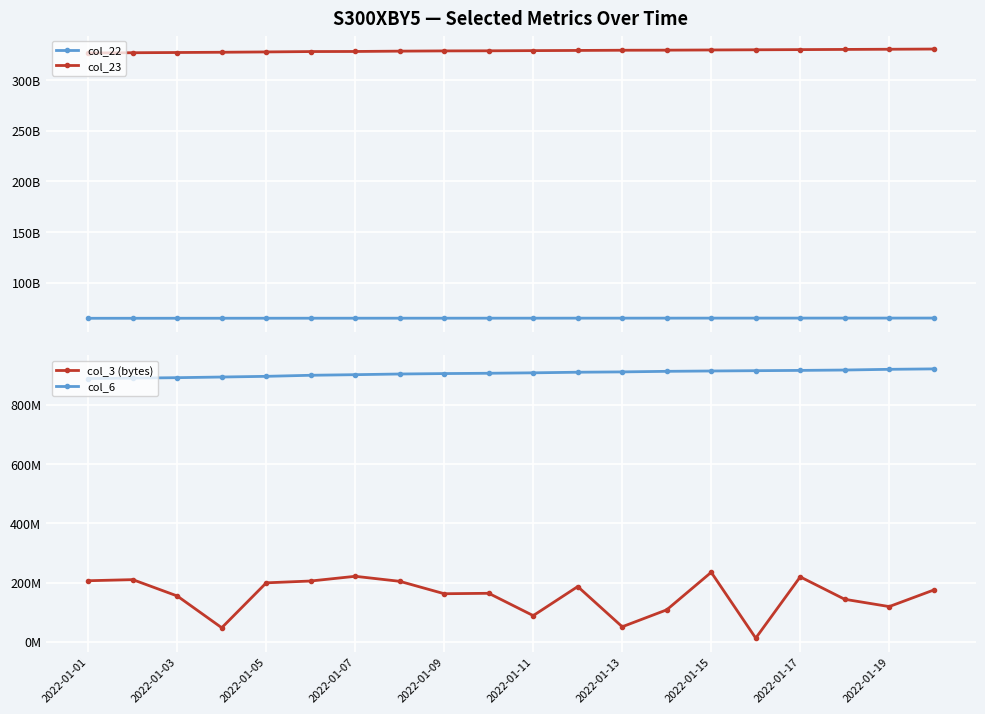

Rank the series at 15 from highest to lowest value.

col_23, col_22, col_6, col_3 (bytes)